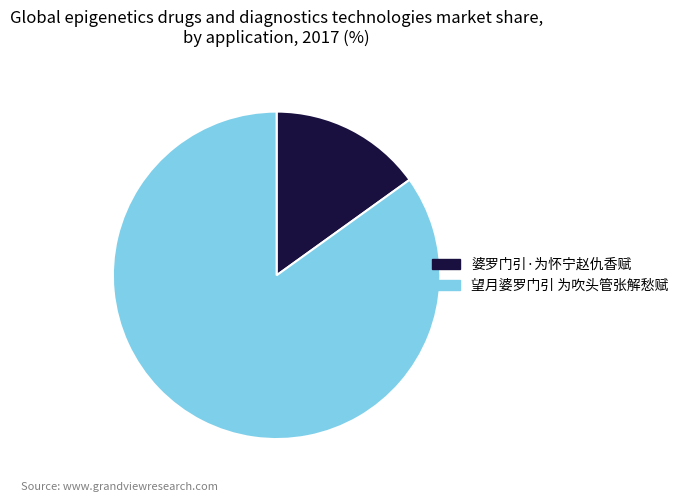

What is the largest slice in the pie chart?

望月婆罗门引 为吹头管张解愁赋